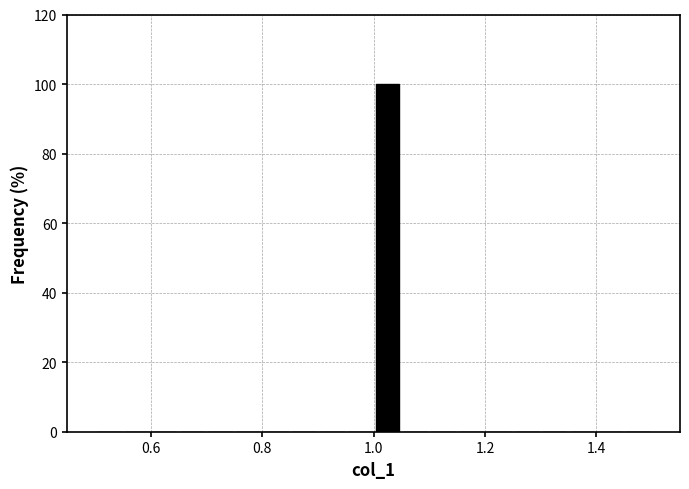

Read against the x-axis, roughly where is the centre of the tallest bar?

1.02